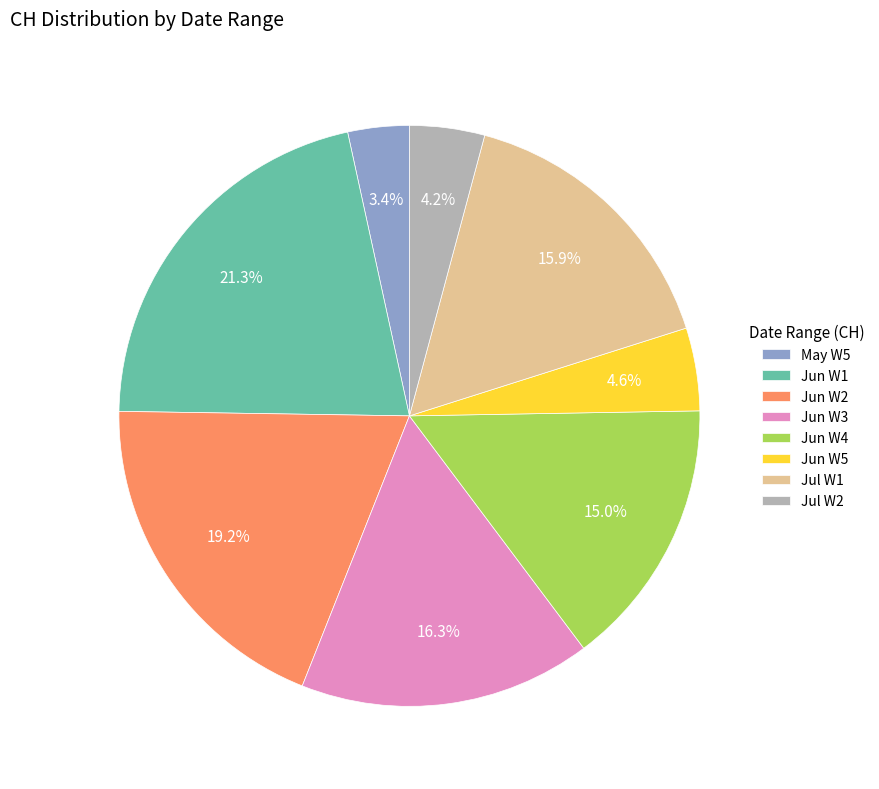

How many slices are in this pie chart?

8